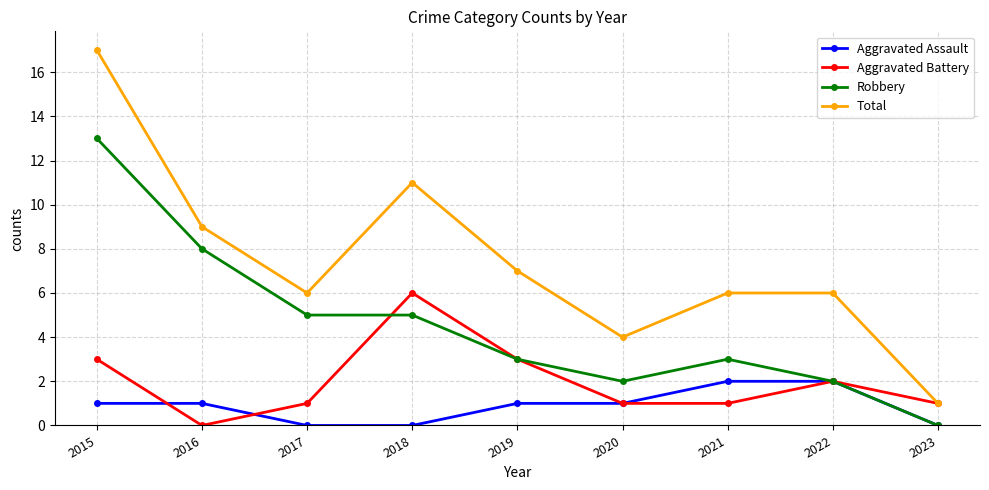

True or false: Total has more than 0 points higher than both neighbors.

True